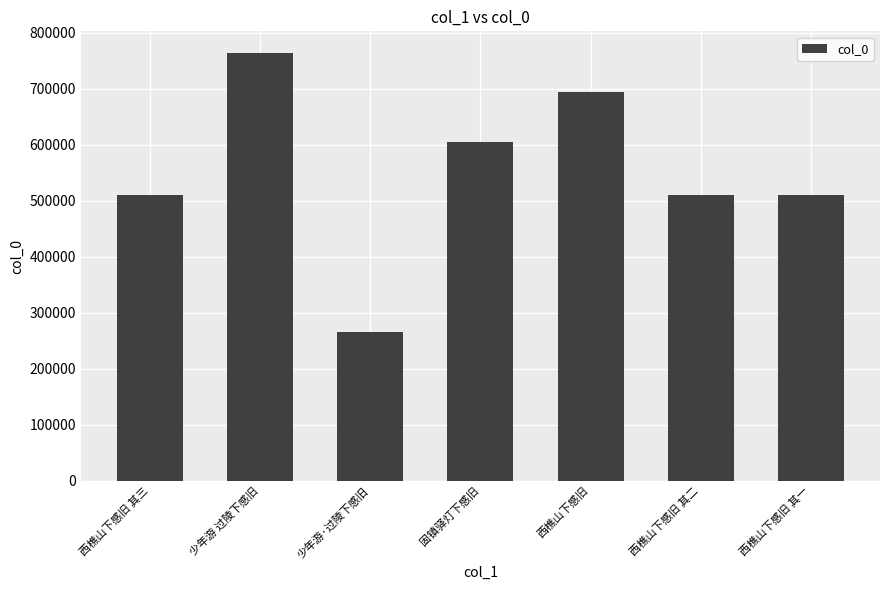

How many categories are shown in the chart?

7